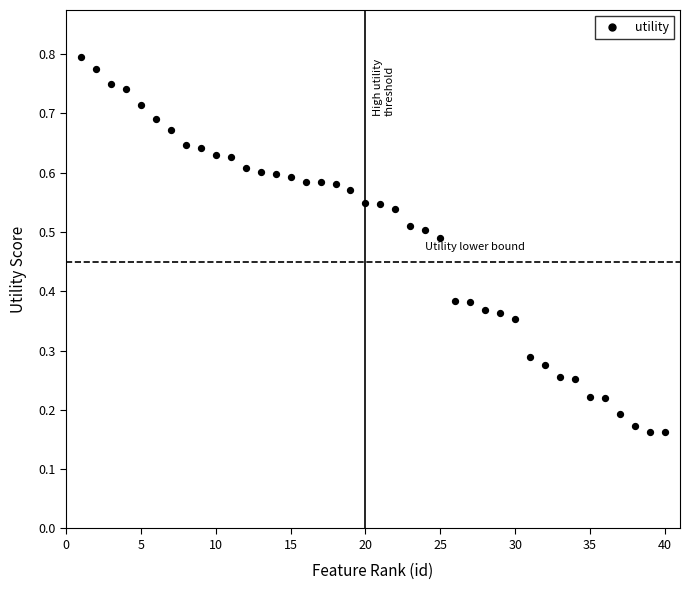

What is the range of X values (max minus min)?

39.0